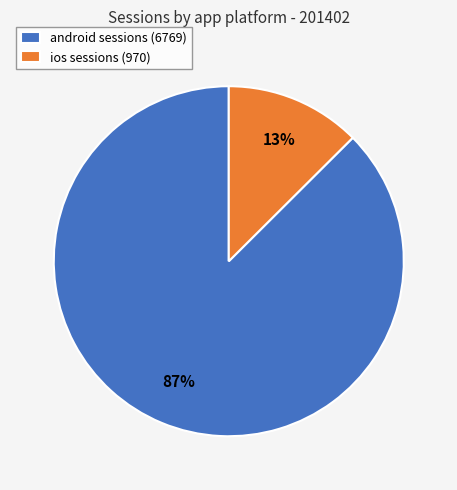

To the nearest percent, what portion does ios represent?

13%